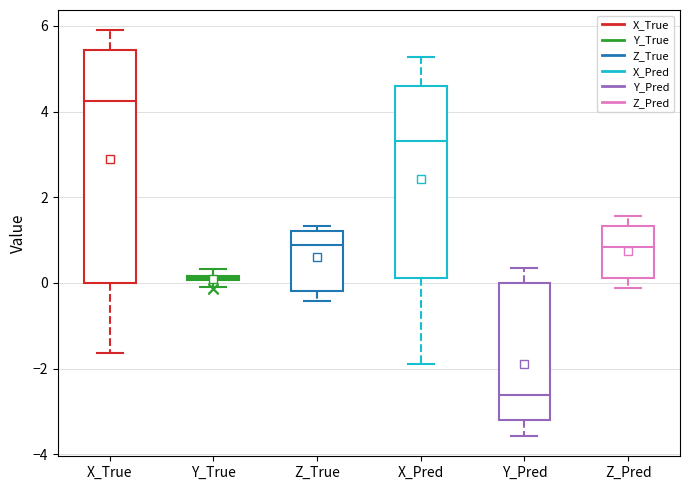

Where does the lower whisker of the box for X_Pred end on the y-axis? The values are not printed on the chart, so give them approximately, as read against the axis.

-2.0